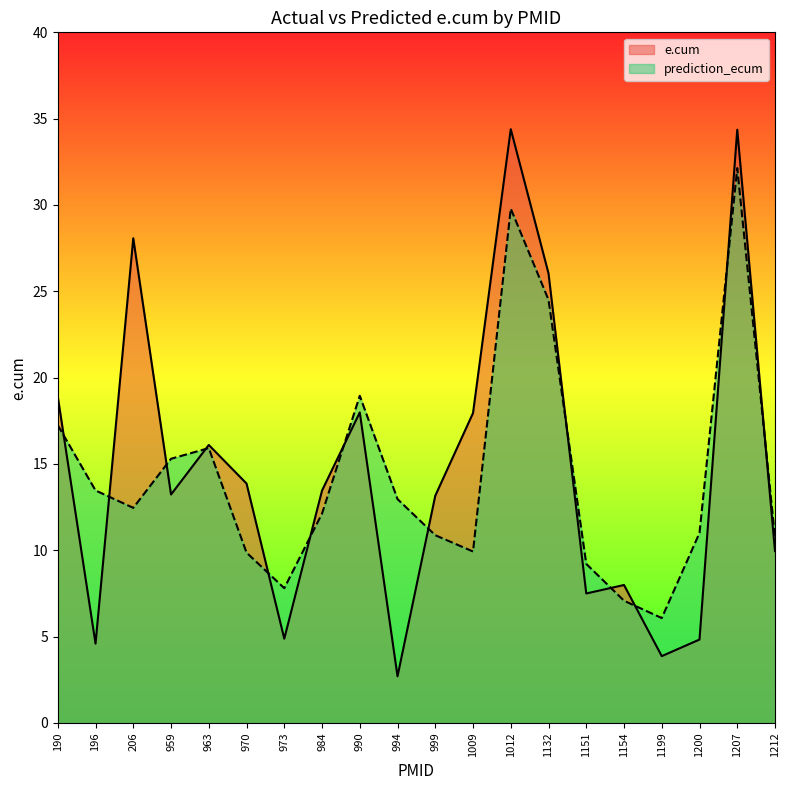

At how many categories does at least one series exceed 32?

2